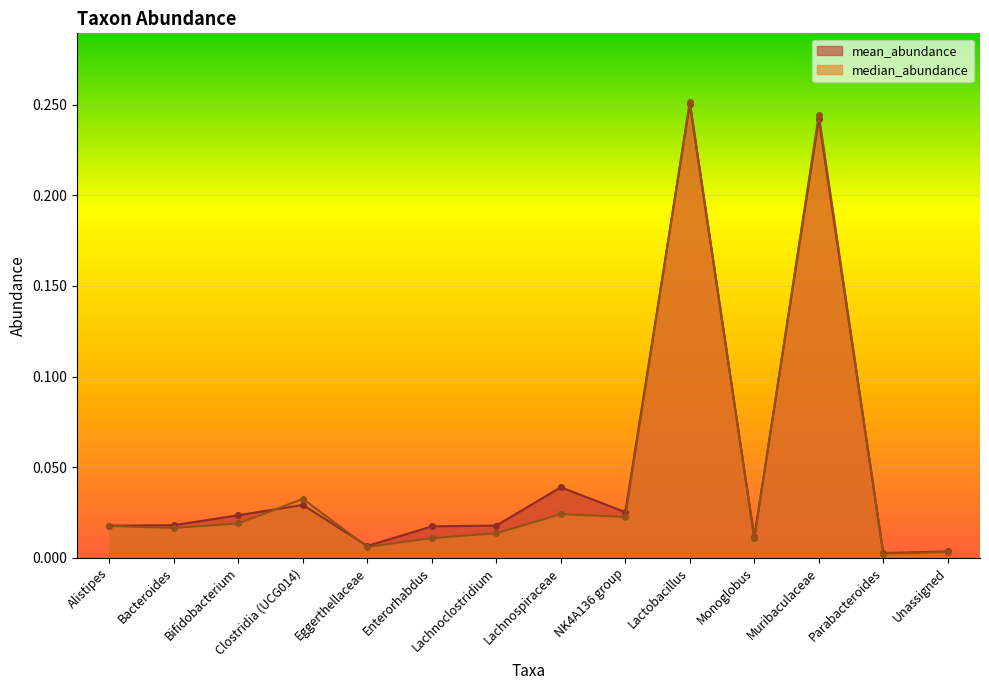

What is the label of the 1st point from the right?

Unassigned